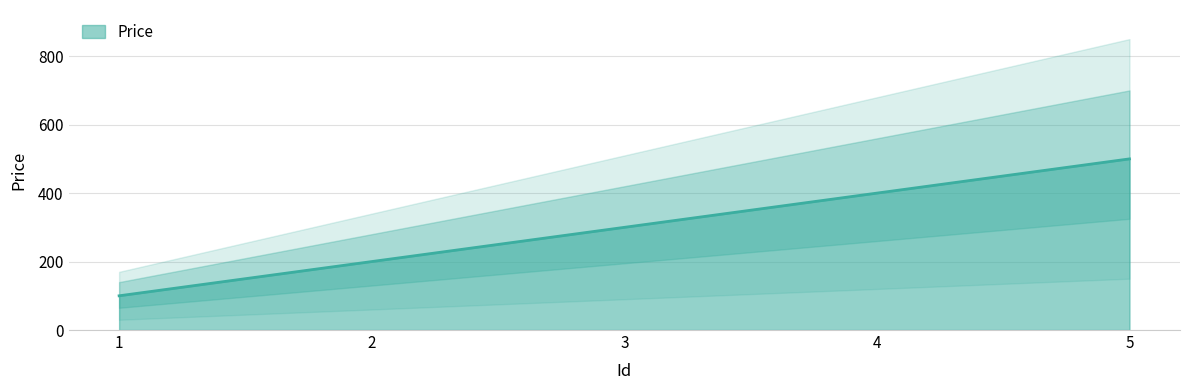

How many distinct data groups are displayed?

1